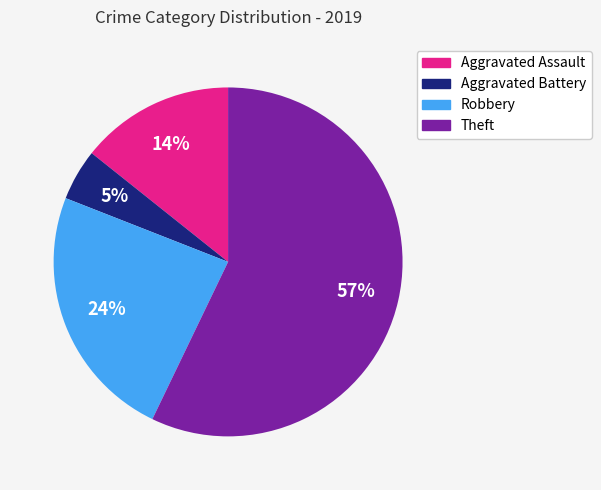

To the nearest percent, what is the combined percentage of Robbery and Theft?

81%